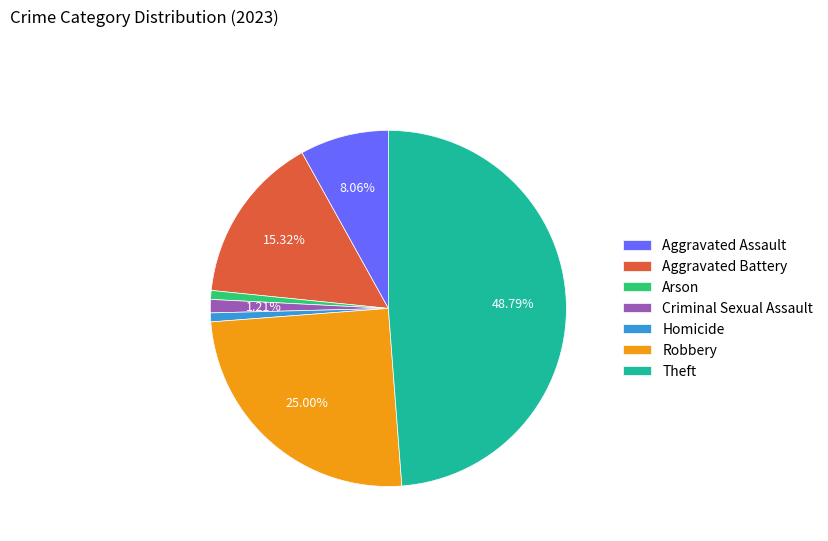

Is there a majority slice in this chart?

No